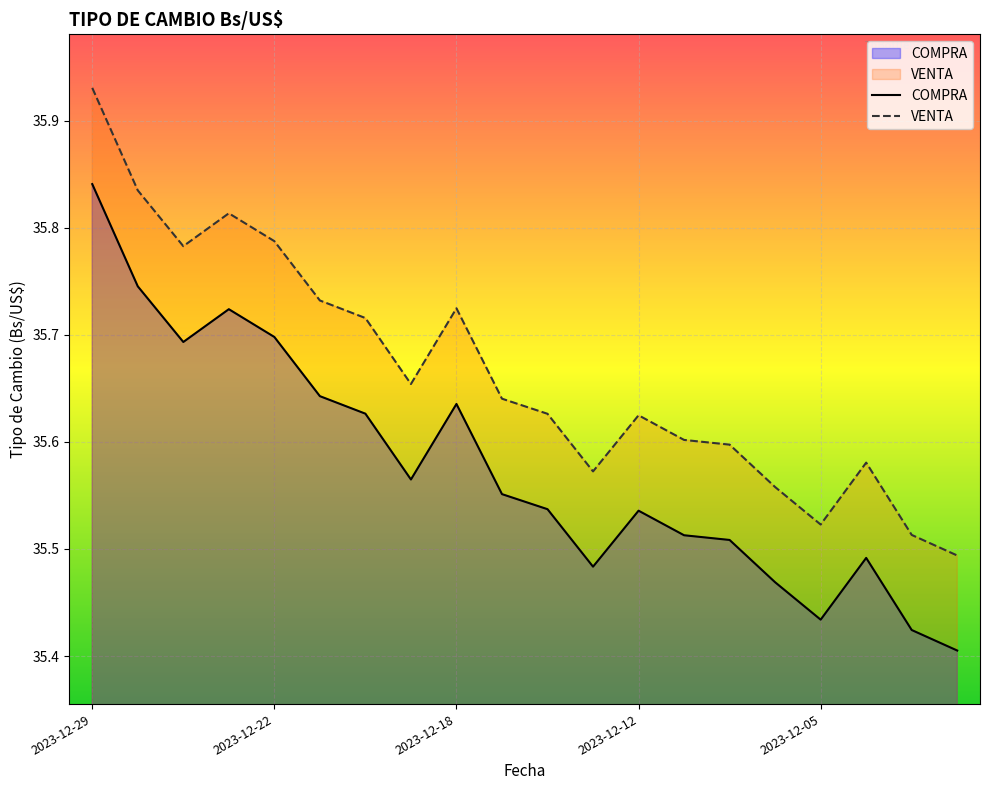

Is it true that COMPRA equals 35.6 at 2023-12-14?

True